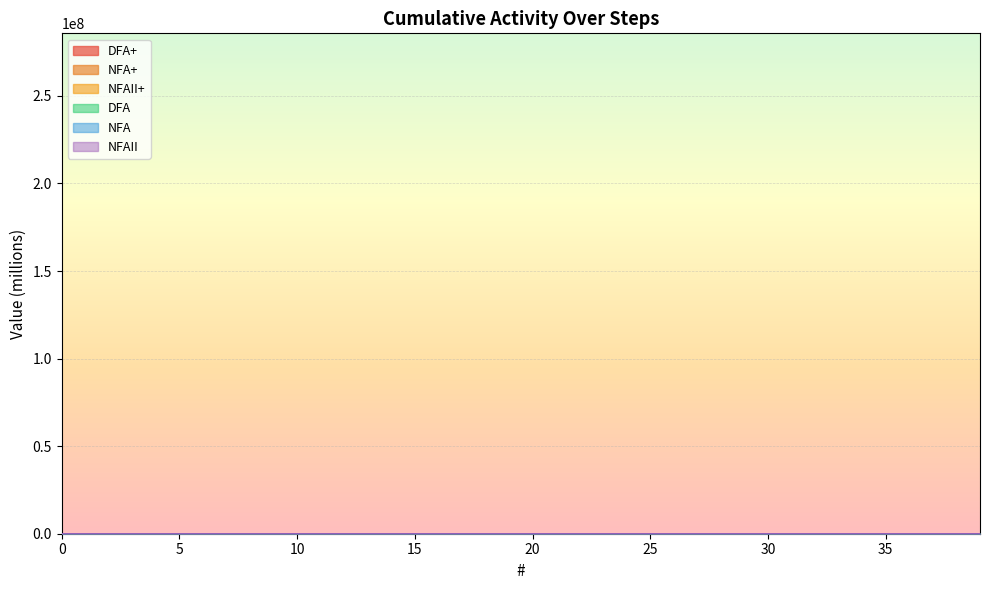

What is the spread (max minus min) of values at 15?

188.4